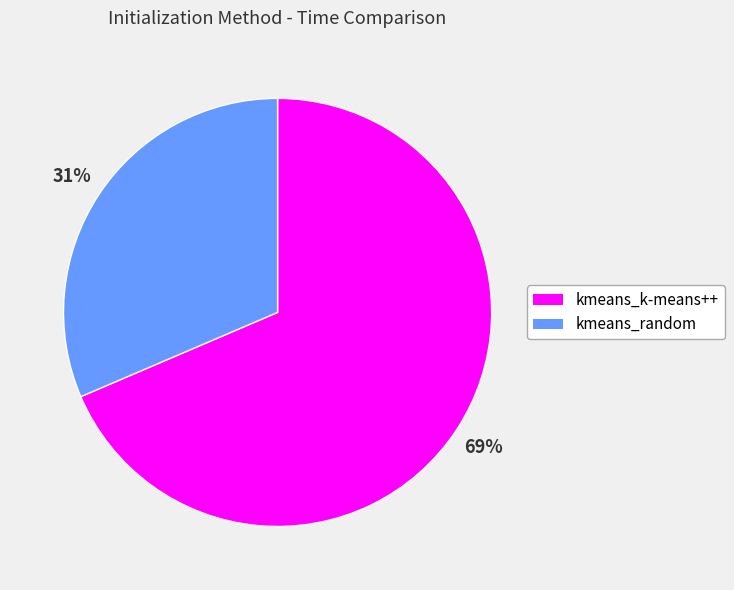

Is the sum of kmeans_k-means++ and kmeans_random greater than half?

Yes